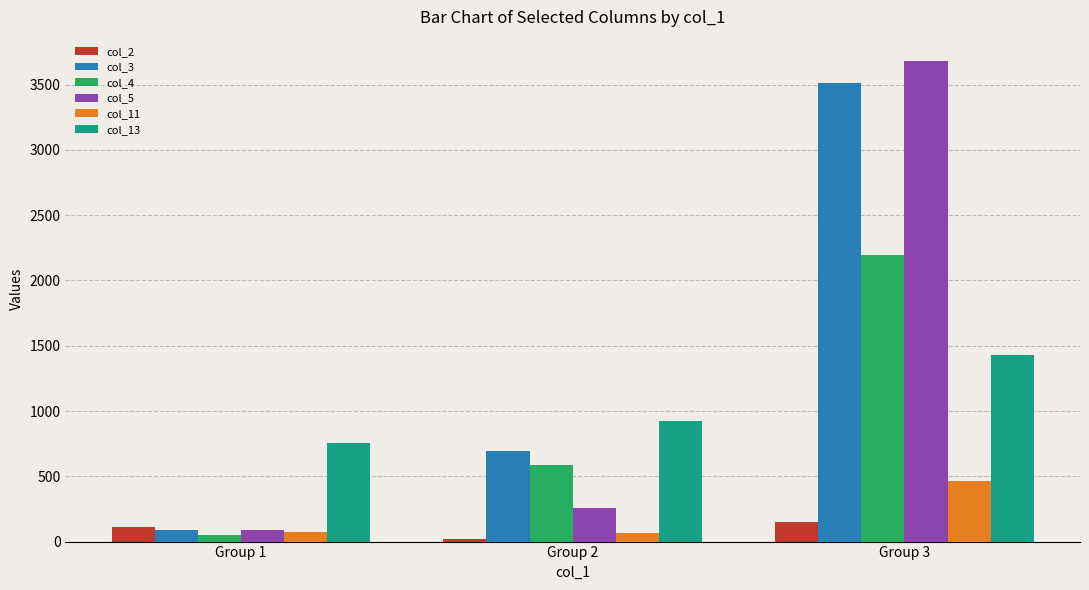

Is the value of col_4 at Group 1 greater than the value of col_3 at Group 1?

No